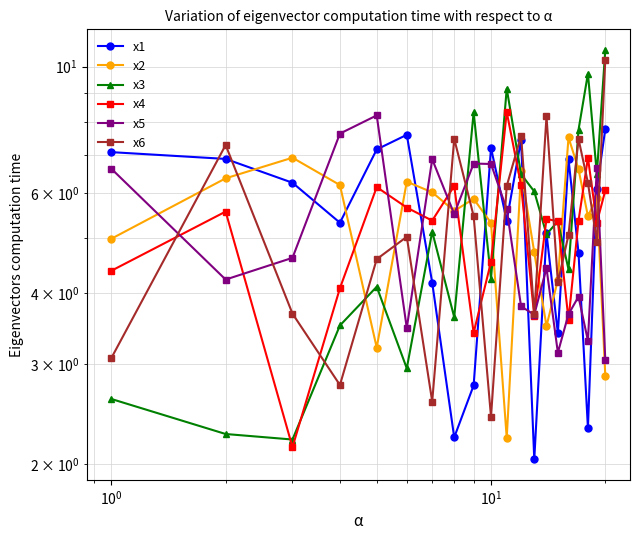

How many categories are shown in the chart?

20